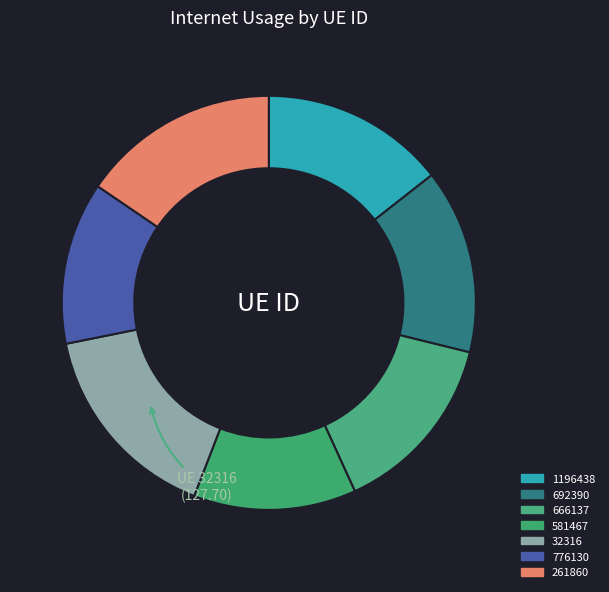

How many segments does this pie chart have?

7